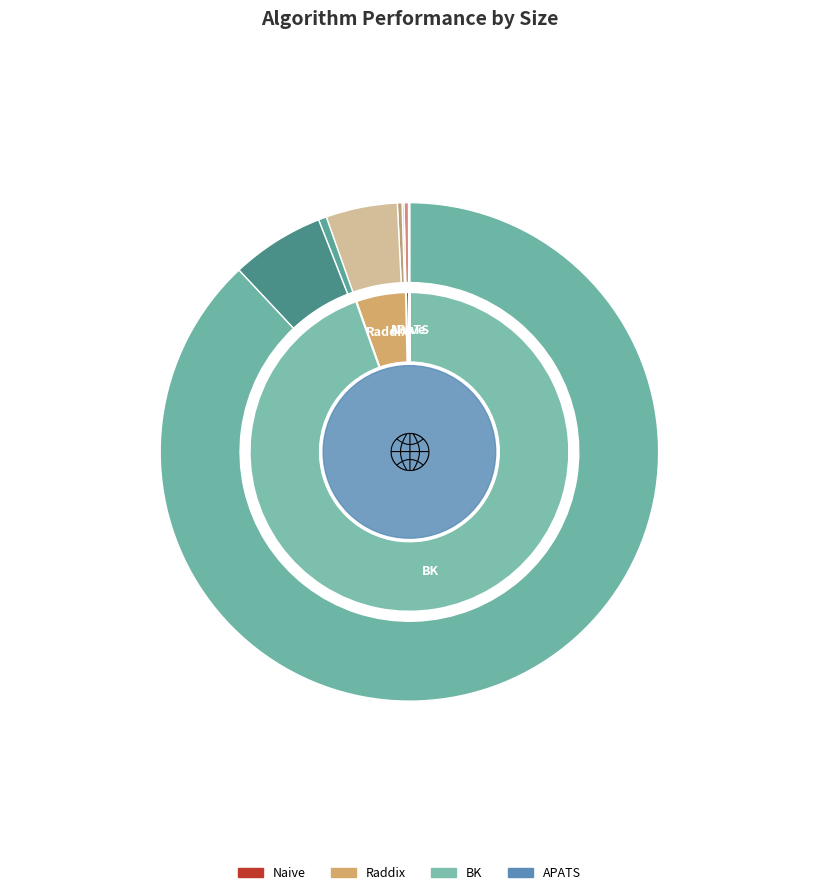

Rank the series at 1200000 from lowest to highest value.

APATS, Naive, Raddix, BK